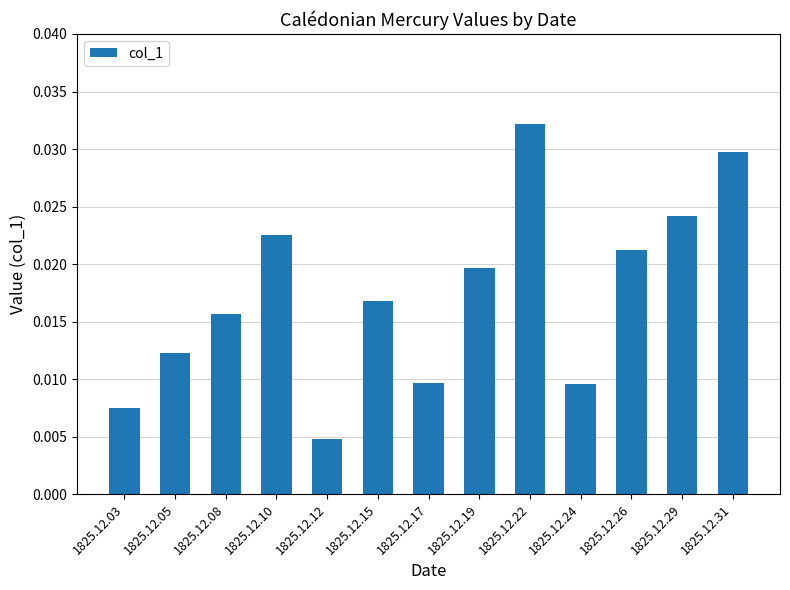

Count the values in the range 0 to 1.

13